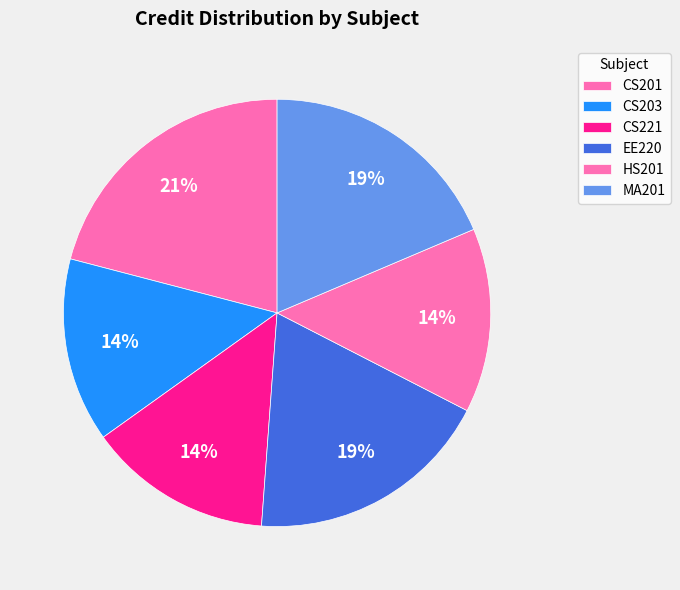

Which has a higher value, CS201 or MA201?

CS201